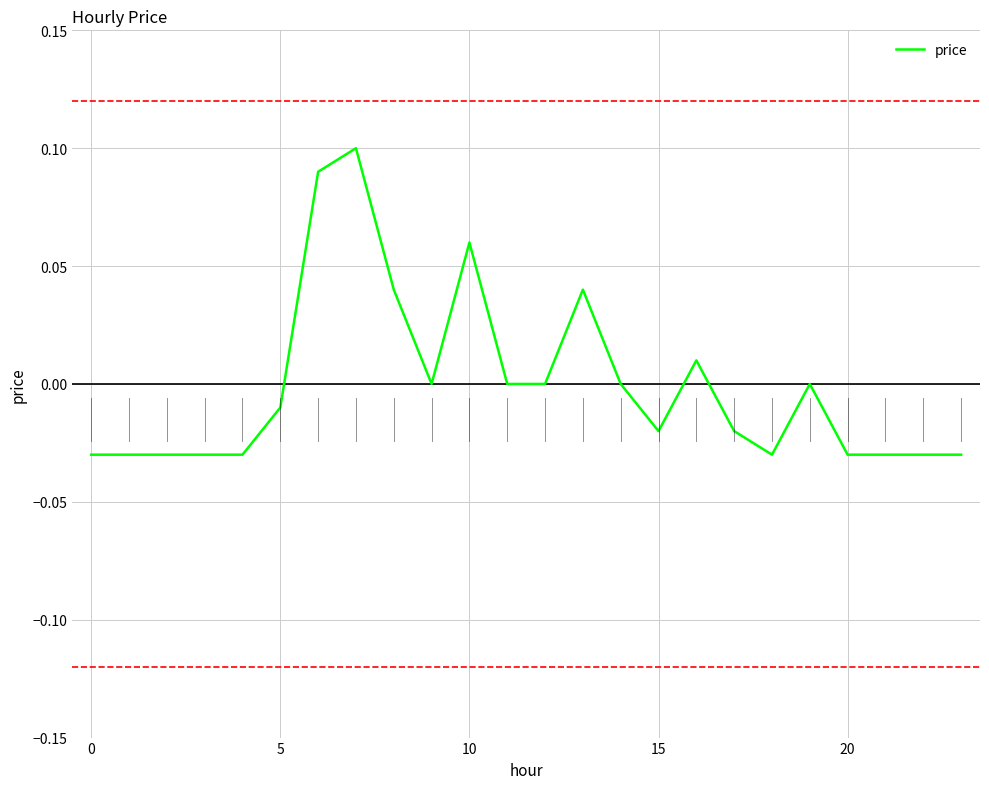

Reading left to right, what are all the values shown in this chart?

-0.0	-0.0	-0.0	-0.0	-0.0	-0.0	0.1	0.1	0.0	0.0	0.1	0.0	0.0	0.0	0.0	-0.0	0.0	-0.0	-0.0	0.0	-0.0	-0.0	-0.0	-0.0